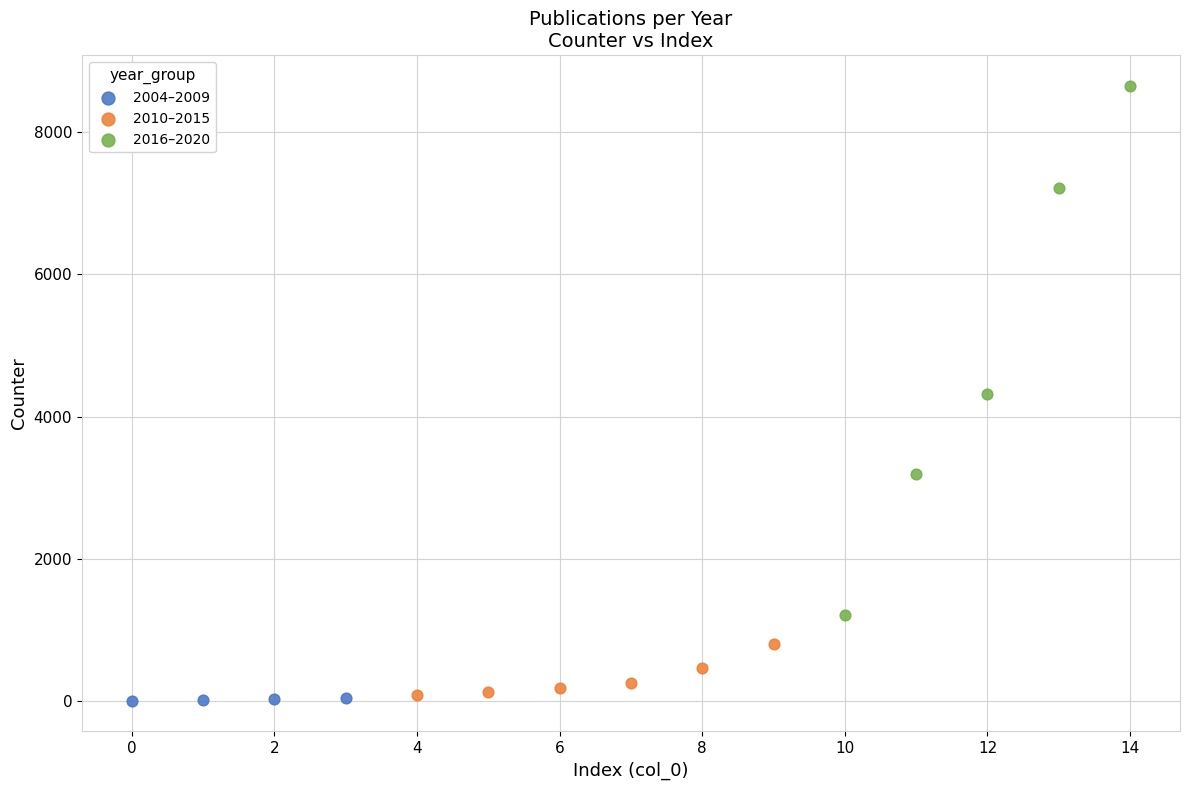

Which series reaches the minimum Y coordinate?

2004–2009